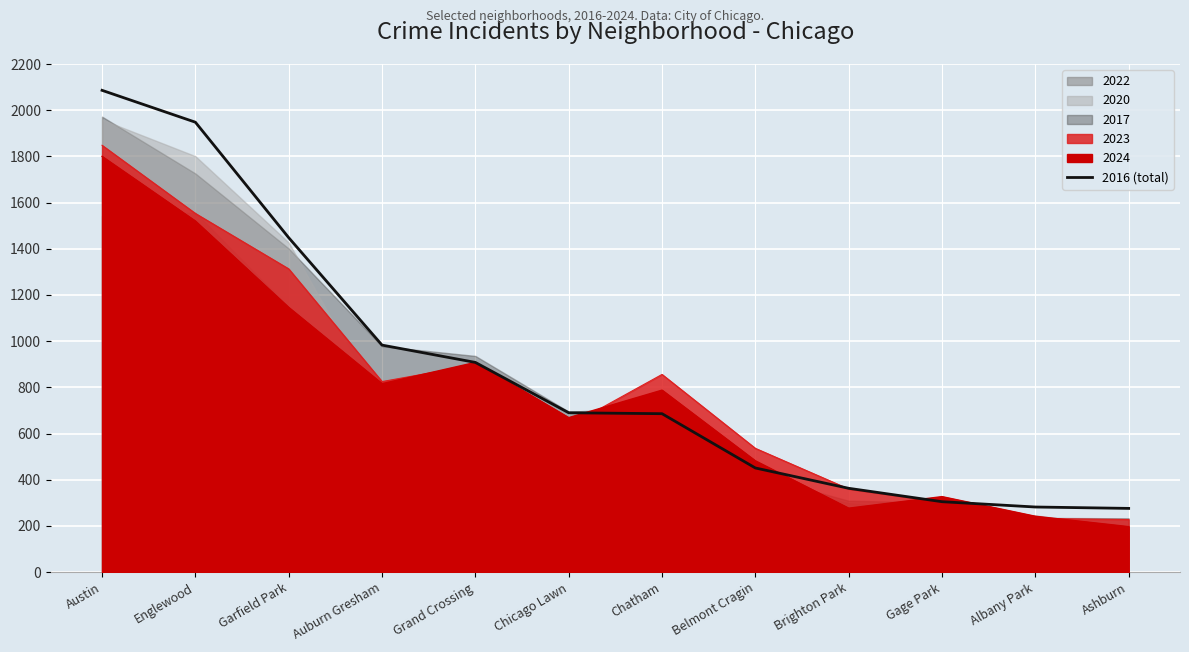

List the labels in order of value, smallest first.

Ashburn, Albany Park, Gage Park, Brighton Park, Belmont Cragin, Chatham, Chicago Lawn, Grand Crossing, Auburn Gresham, Garfield Park, Englewood, Austin